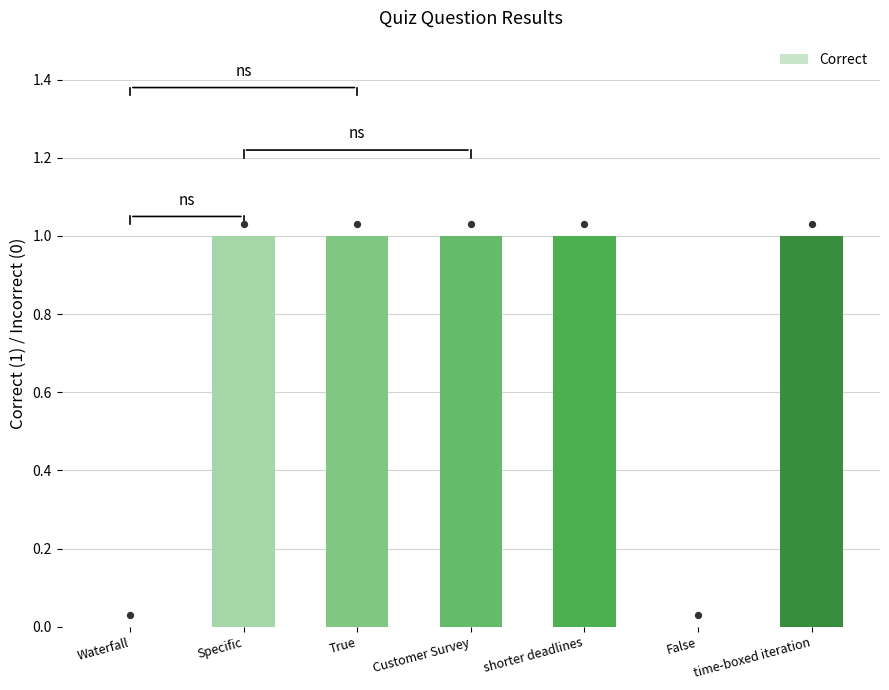

Between Specific and Customer Survey, which is larger?

Specific